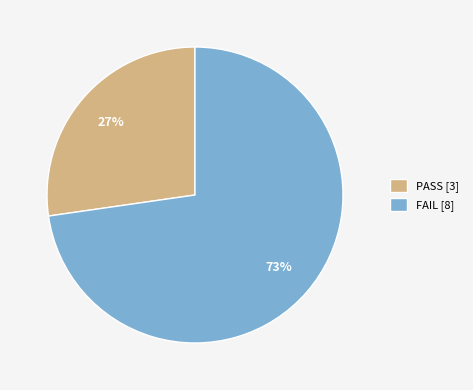

Between PASS and FAIL, which is larger?

FAIL